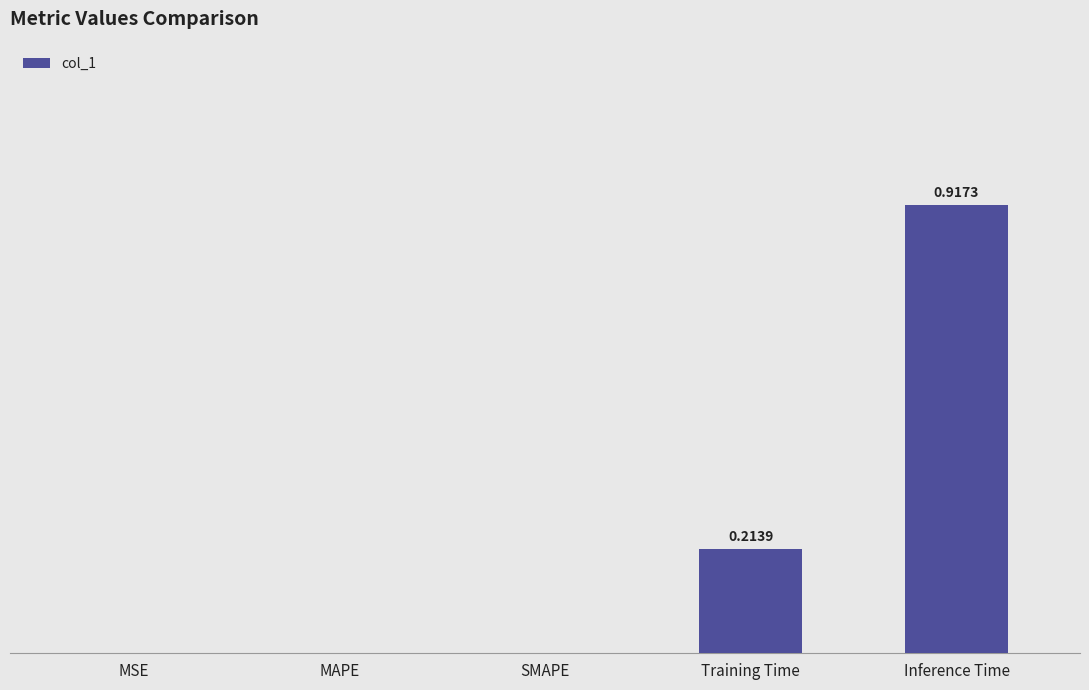

Are the bars horizontal?

No